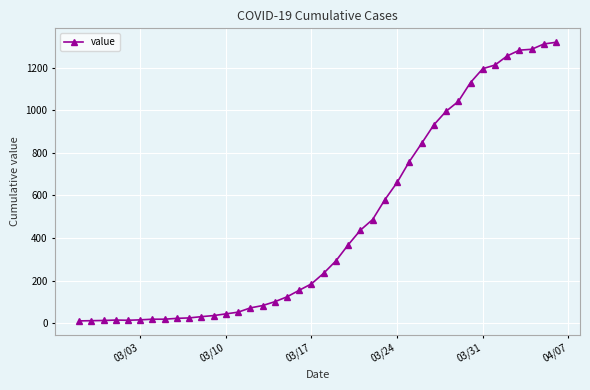

What is the difference between the maximum and minimum values?

1308